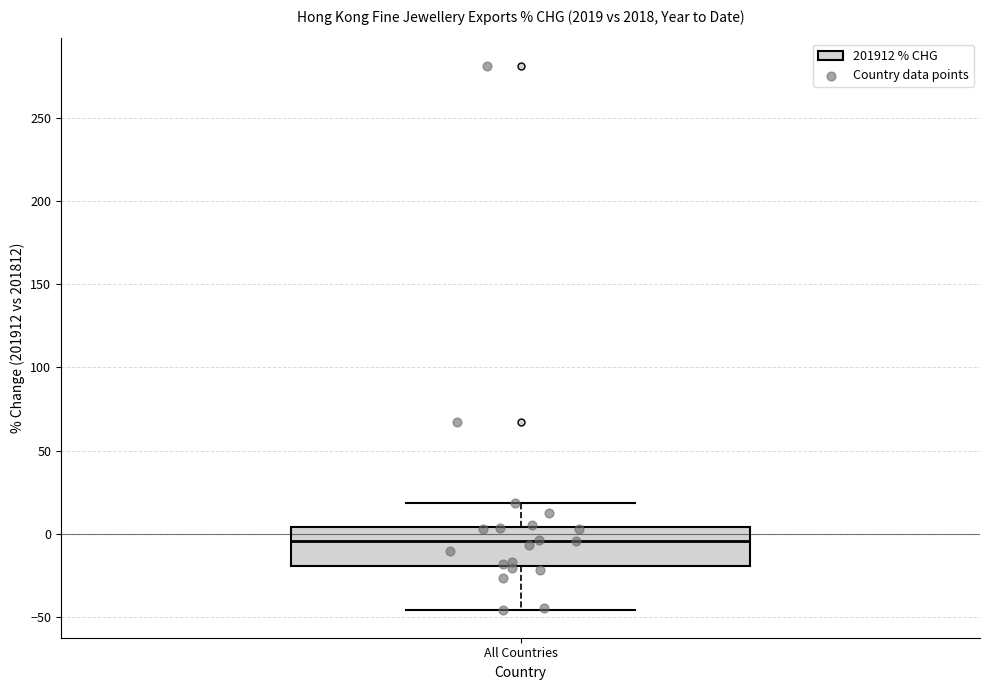

Read this box plot against the y-axis: the position of the median line, the range covered by the box, and the ends of both whiskers. The values are not printed on the chart, so give them approximately, as read against the axis.

median -5, box -20 to 5, whiskers -45 to 20